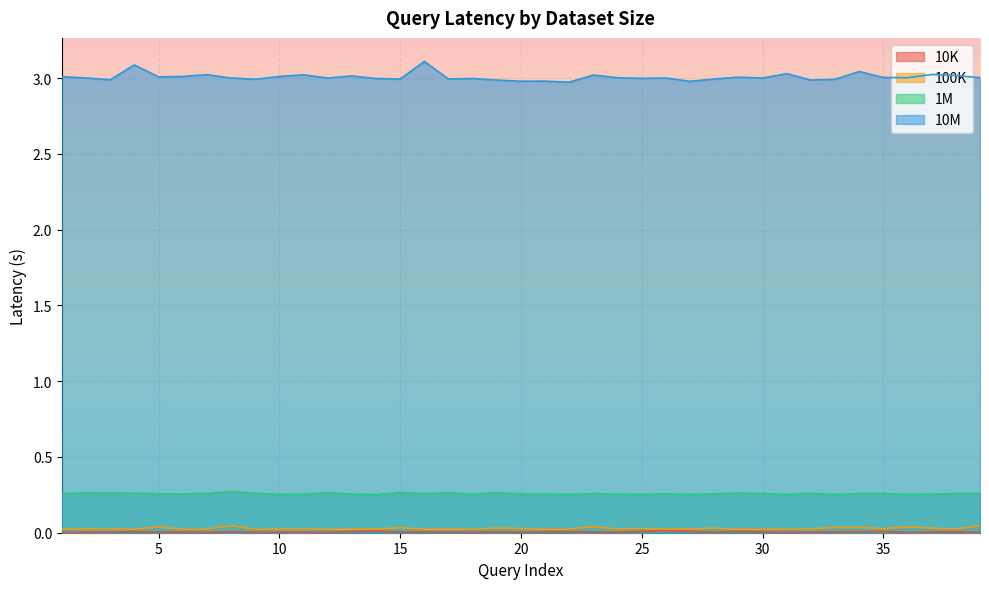

Which category has the highest value in the 1M series?

8